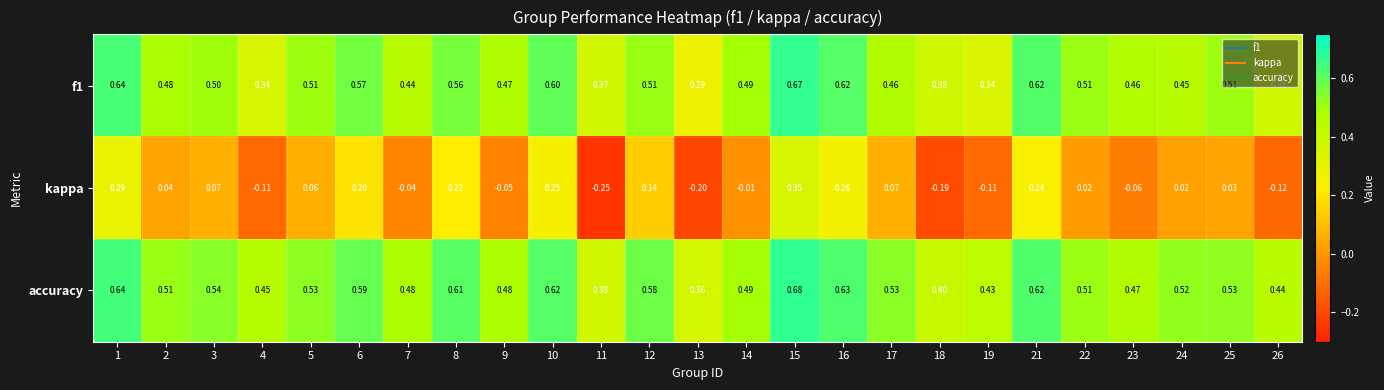

What is the total value across all series at 1?

1.6